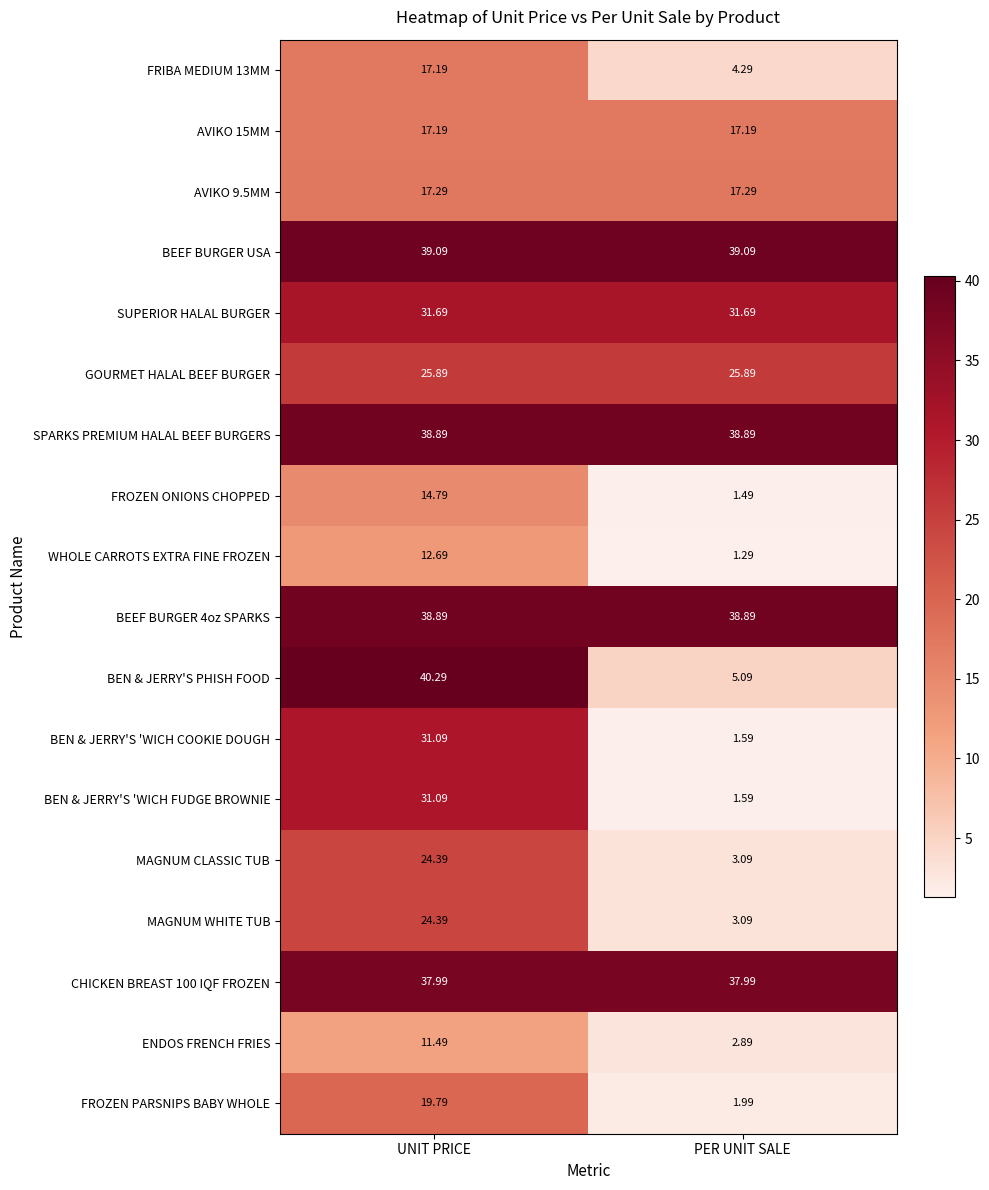

Where is MAGNUM CLASSIC TUB nearest to the value 13?

PER UNIT SALE